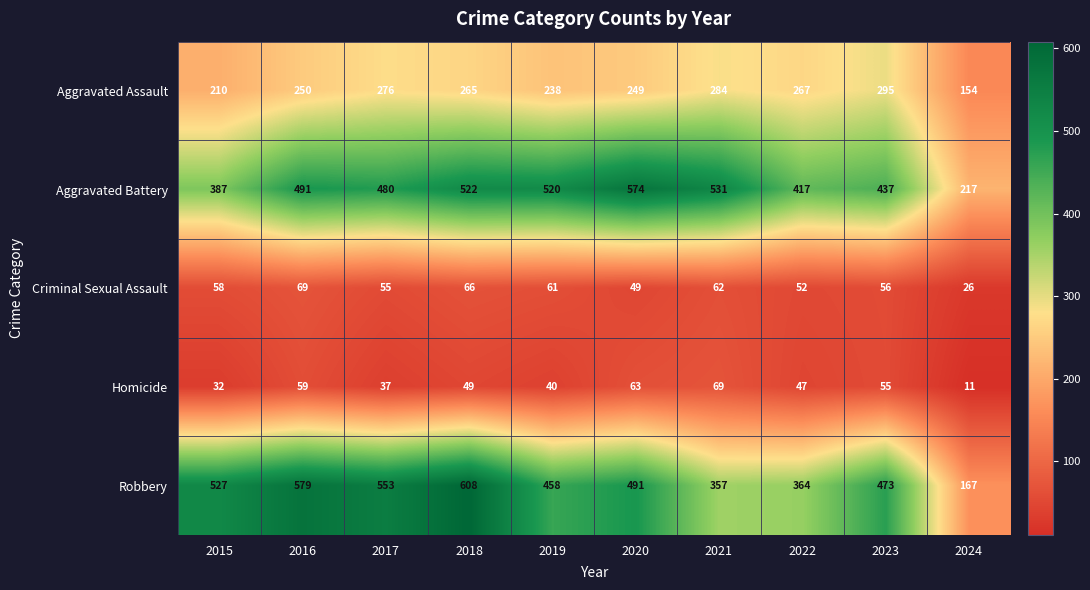

Between 2018 and 2024, which series saw the biggest shift?

Robbery